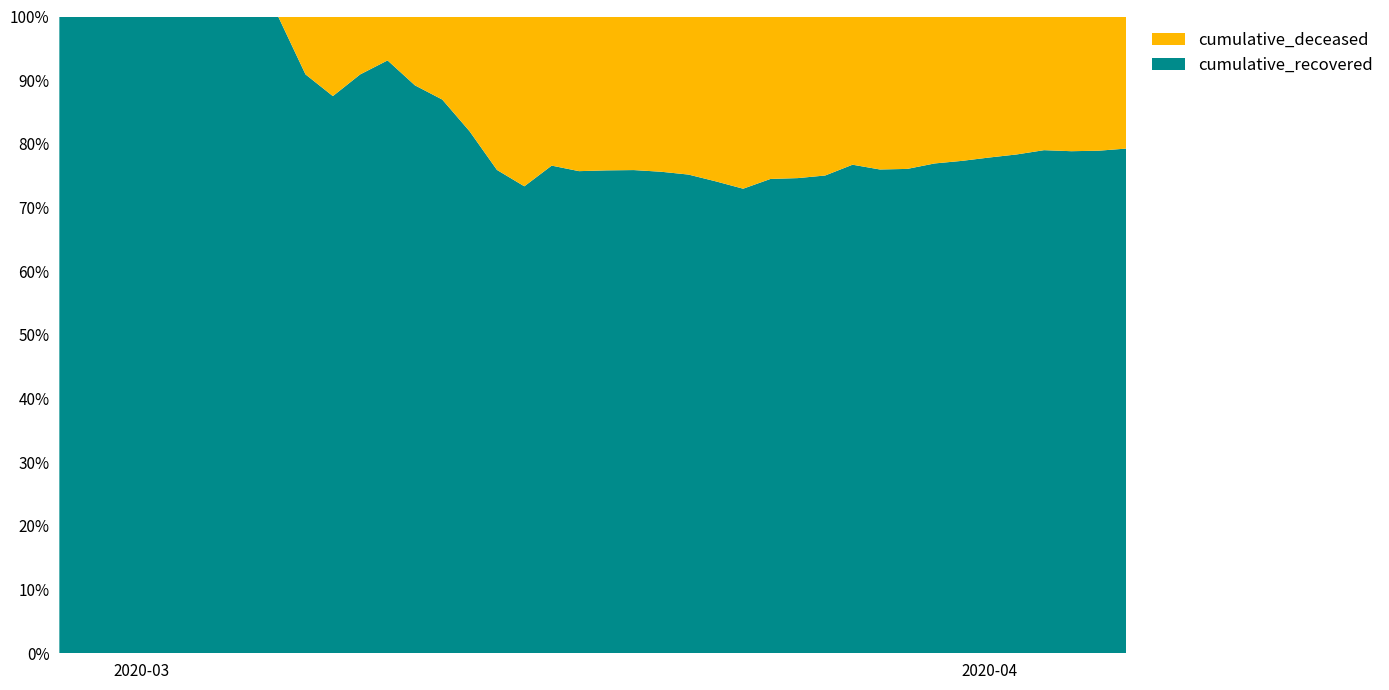

Reading left to right, what are all the values shown in this chart?

cumulative_recovered: 3	4	4	4	5	6	8	9	9	10	14	20	27	33	40	50	63	77	121	159	204	258	335	424	501	607	768	938	1154	1434	1635	1837	2130	2456	2746	3034	3350	3541	3730	4027
cumulative_deceased: 0	0	0	0	0	0	0	0	0	1	2	2	2	4	6	11	20	28	37	51	65	82	108	140	175	225	263	319	384	435	517	578	639	720	781	839	890	950	996	1054